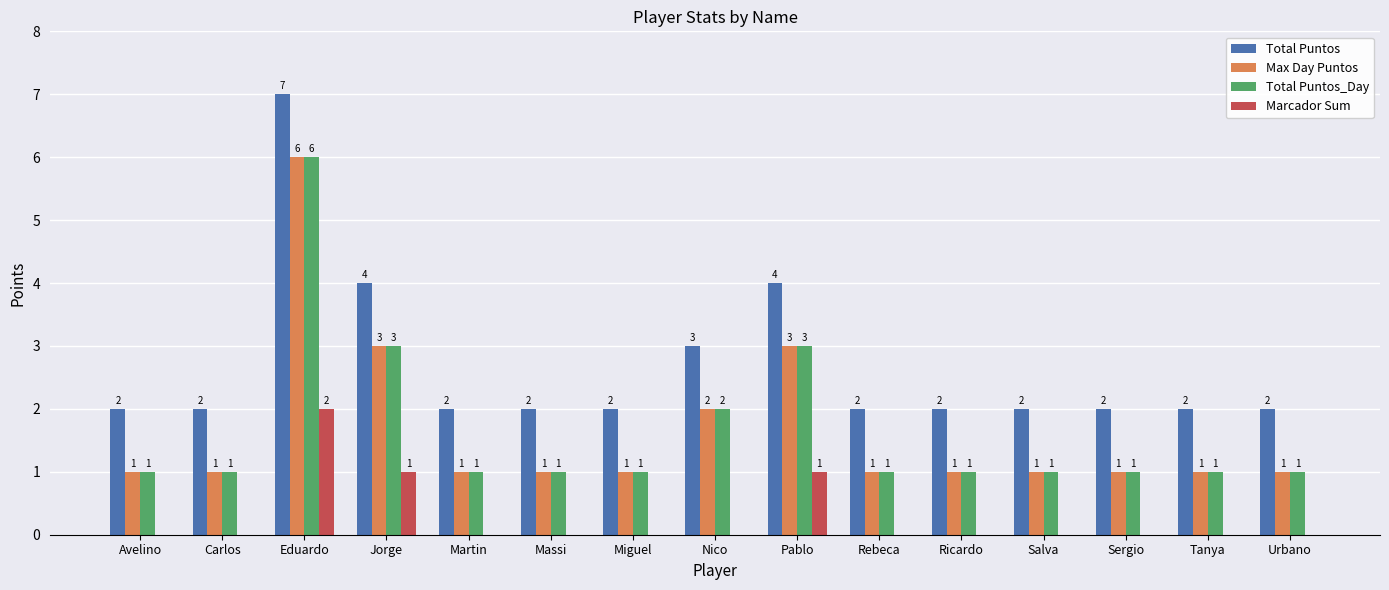

How many Marcador Sum values are between 0 and 1?

14